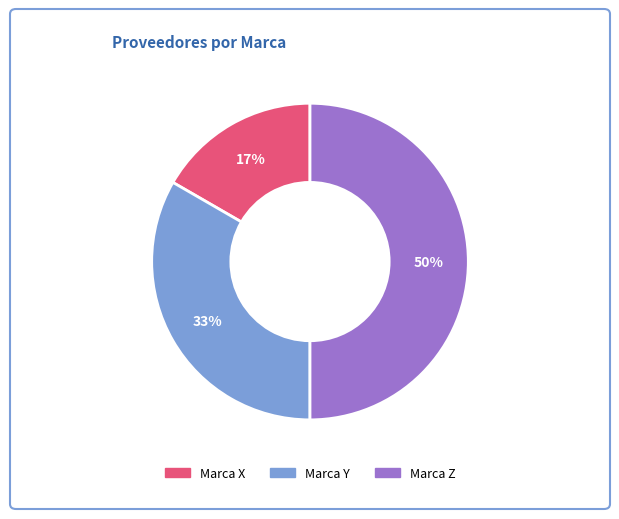

Do Marca Z and Marca X together represent more than half of the pie?

Yes